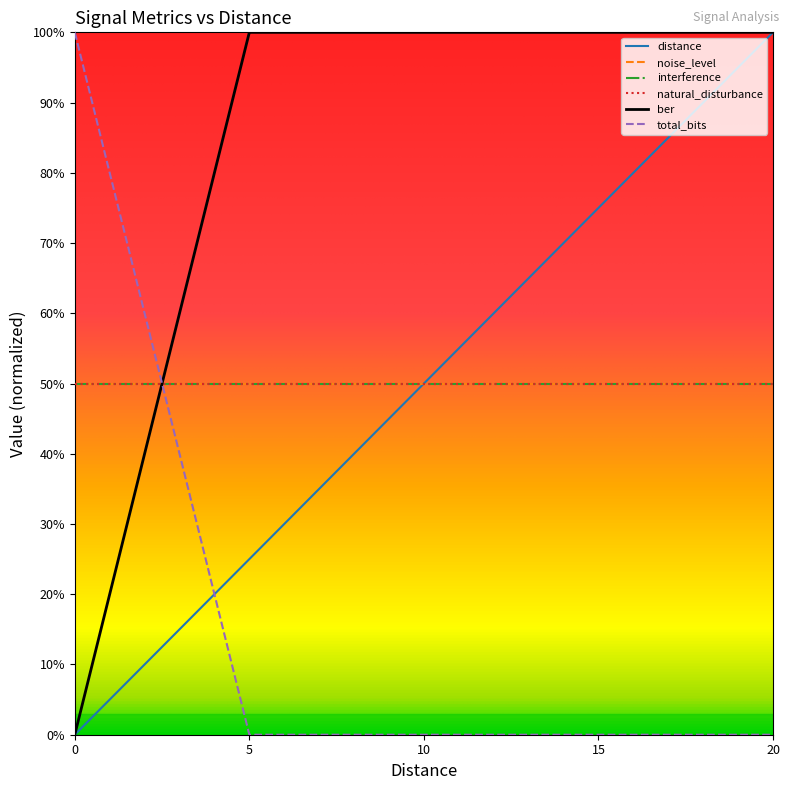

What is the difference between the maximum and second lowest values in the total_bits series?

100